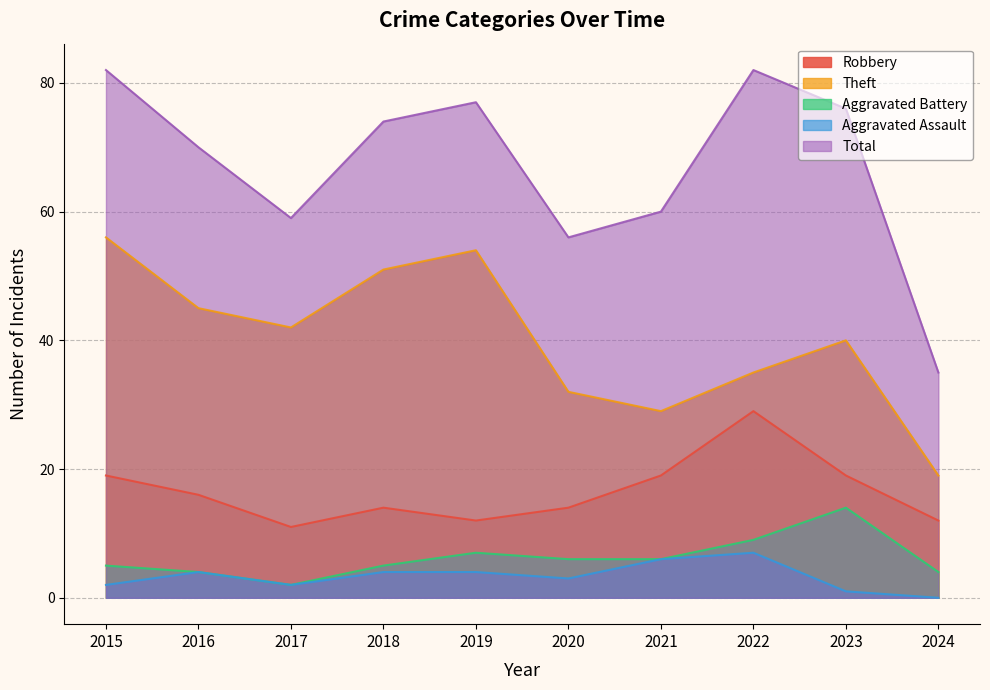

What is the spread (max minus min) of values at 2020?

53